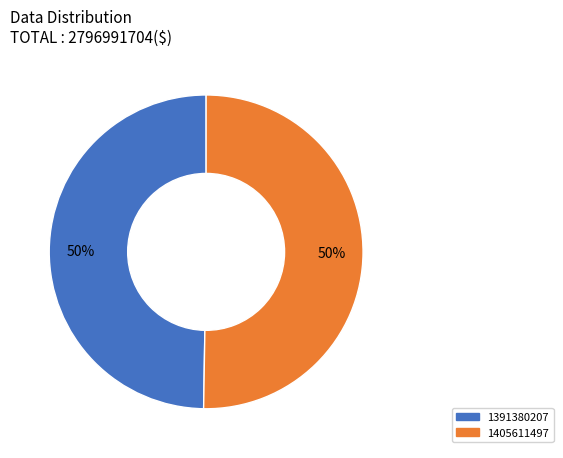

To the nearest percent, what percentage of the pie is 1391380207?

50%